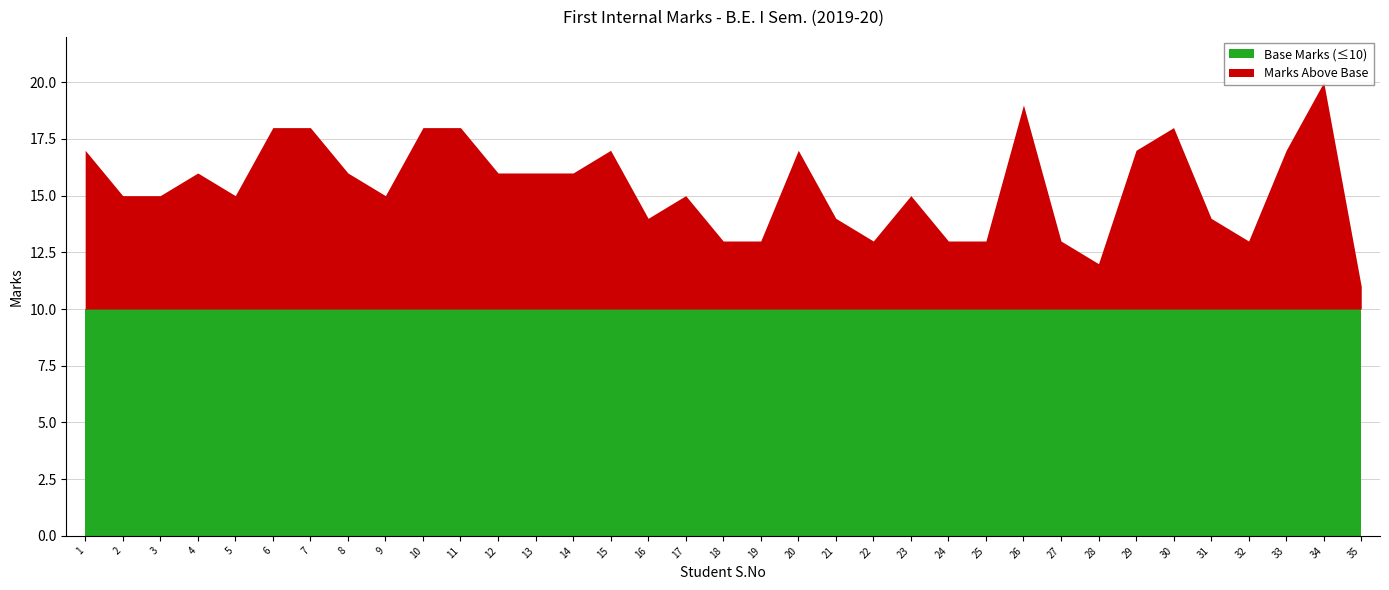

Is it true that Base Marks (≤10) equals 5 at 7?

False